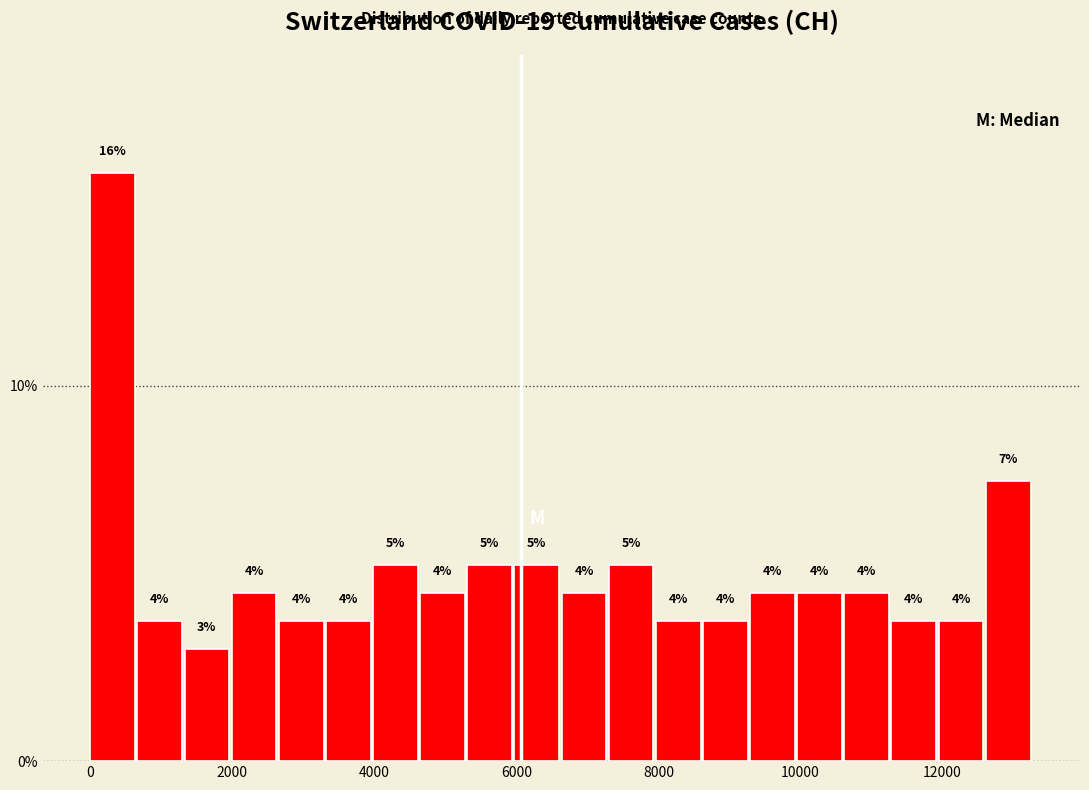

Read against the x-axis, roughly where is the centre of the tallest bar?

400